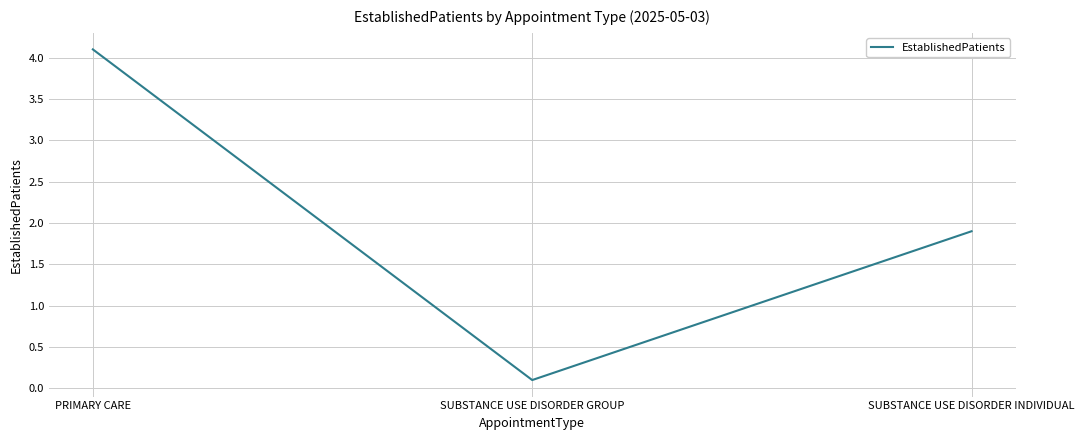

The chart shows a value of 2.9 at SUBSTANCE USE DISORDER INDIVIDUAL. True or false?

False